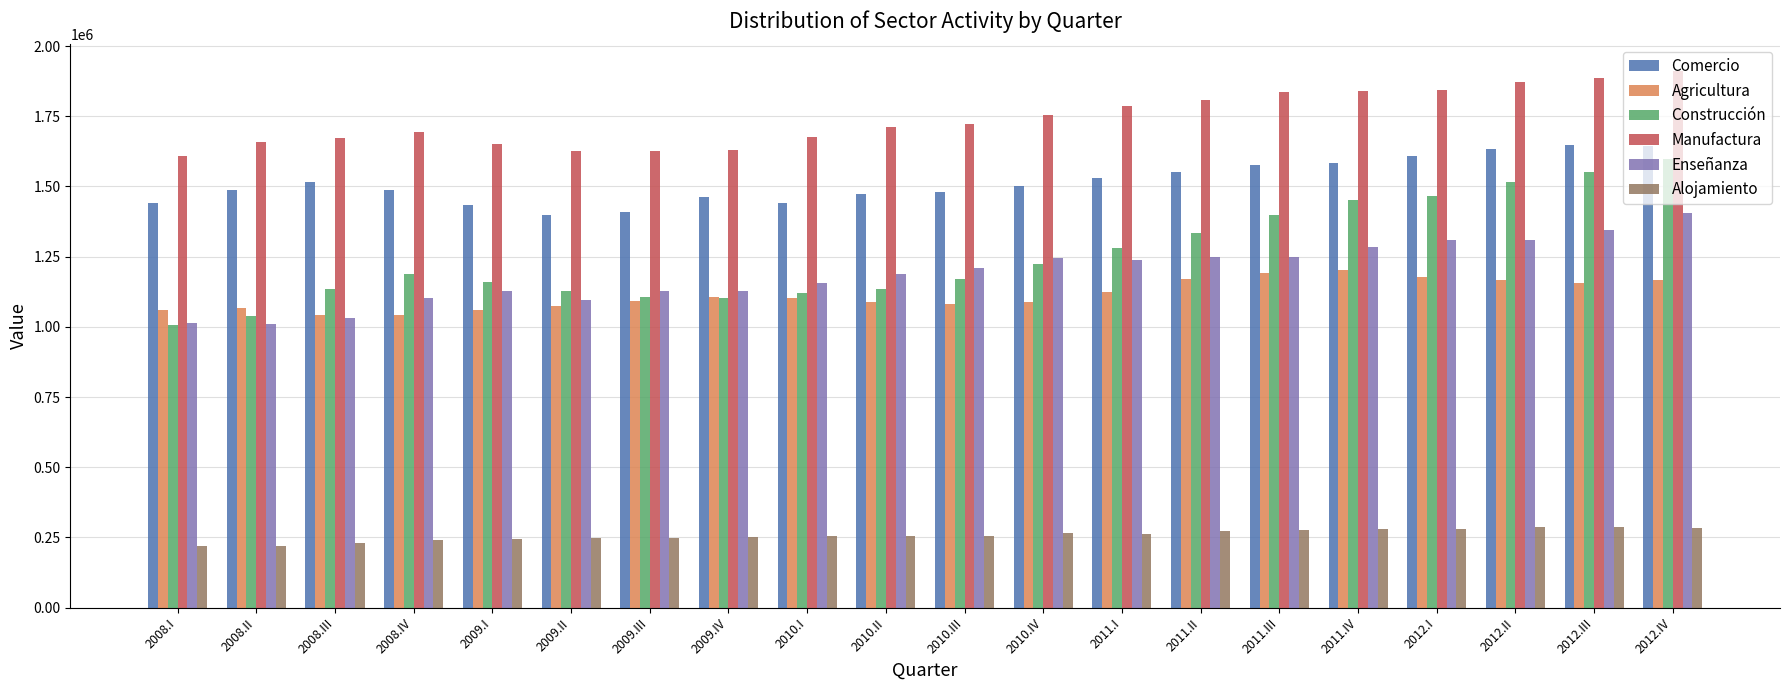

The value of Agricultura at 2012.II is 1165994. True or false?

True